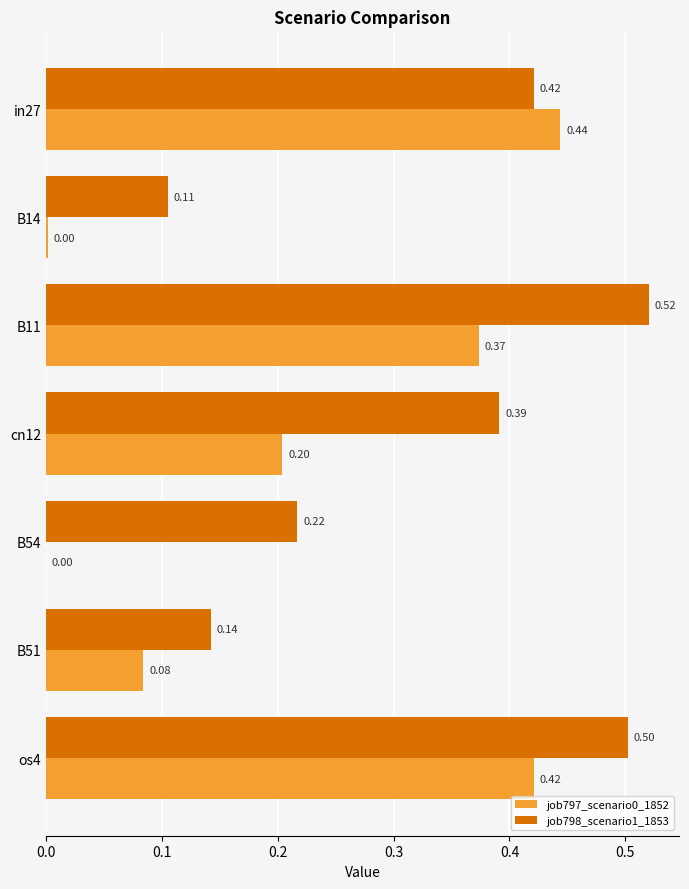

Which series changed the most between B11 and B51?

job798_scenario1_1853